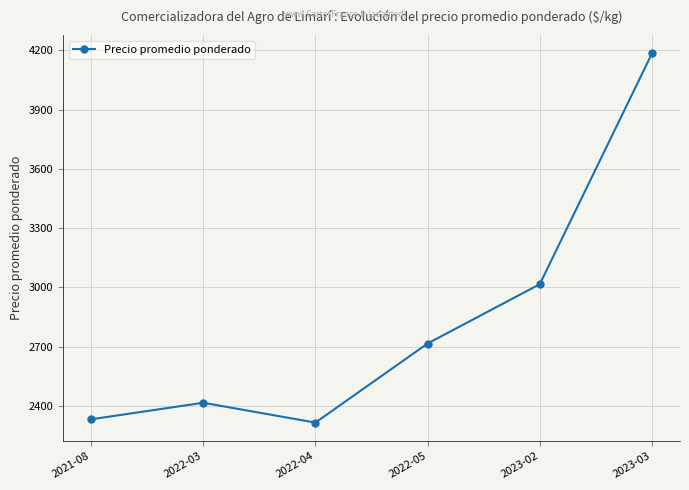

What is the approximate value at 2023-03?

4183.3